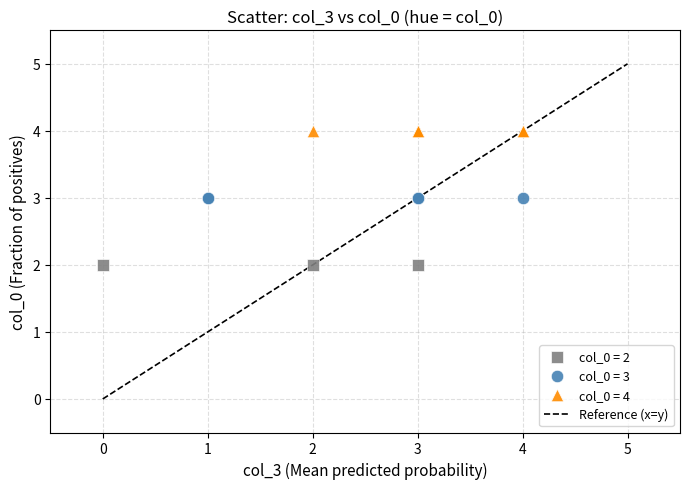

Which series contains the highest Y value?

col_0 = 4